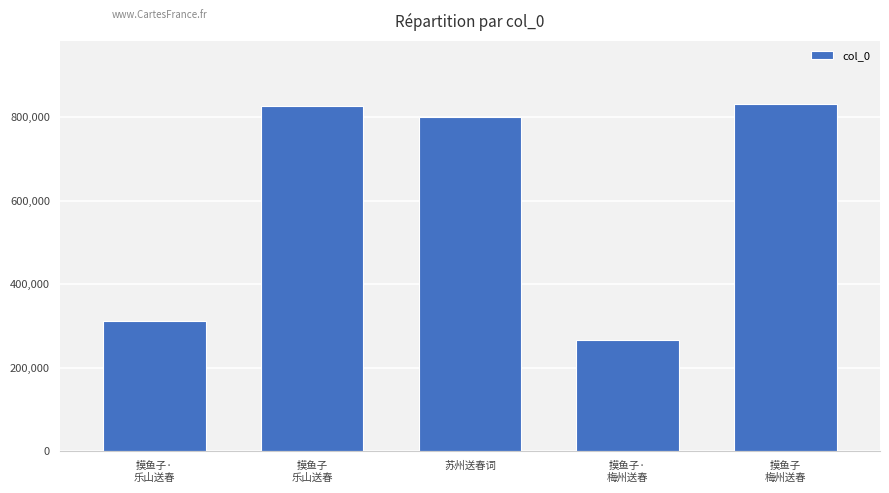

Is it true that the value at 摸鱼子·
梅州送春 is 267331?

True